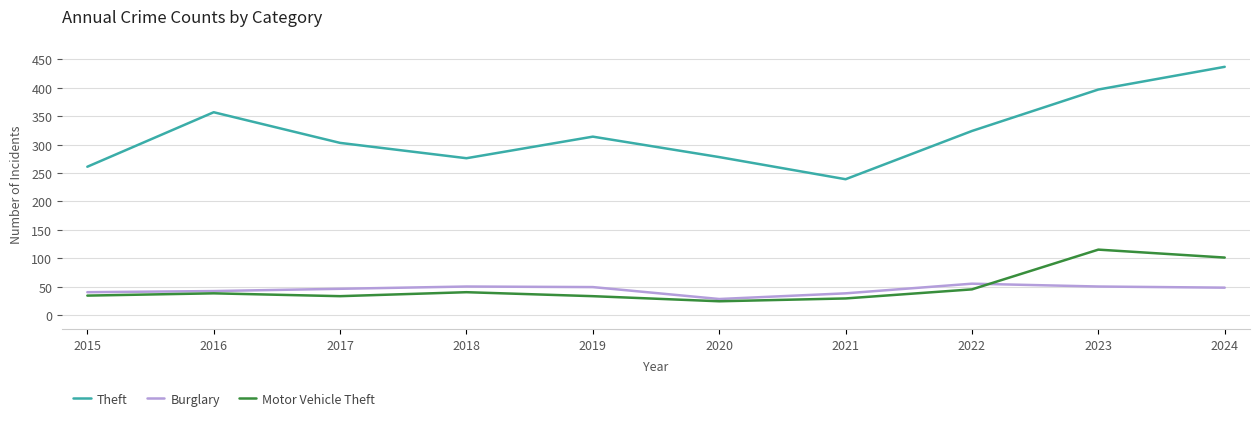

How many lines are shown in the chart?

3